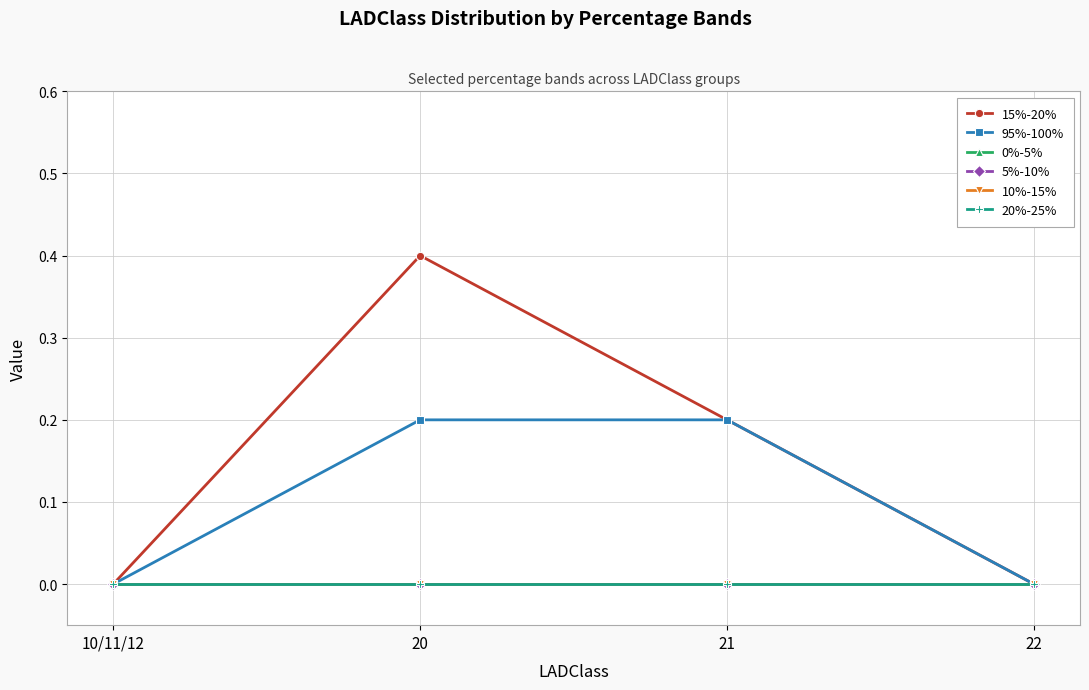

Reading left to right, extract all data points from this chart.

15%-20%: 10/11/12=0.0	20=0.4	21=0.2	22=0.0
95%-100%: 10/11/12=0.0	20=0.2	21=0.2	22=0.0
0%-5%: 10/11/12=0.0	20=0.0	21=0.0	22=0.0
5%-10%: 10/11/12=0.0	20=0.0	21=0.0	22=0.0
10%-15%: 10/11/12=0.0	20=0.0	21=0.0	22=0.0
20%-25%: 10/11/12=0.0	20=0.0	21=0.0	22=0.0